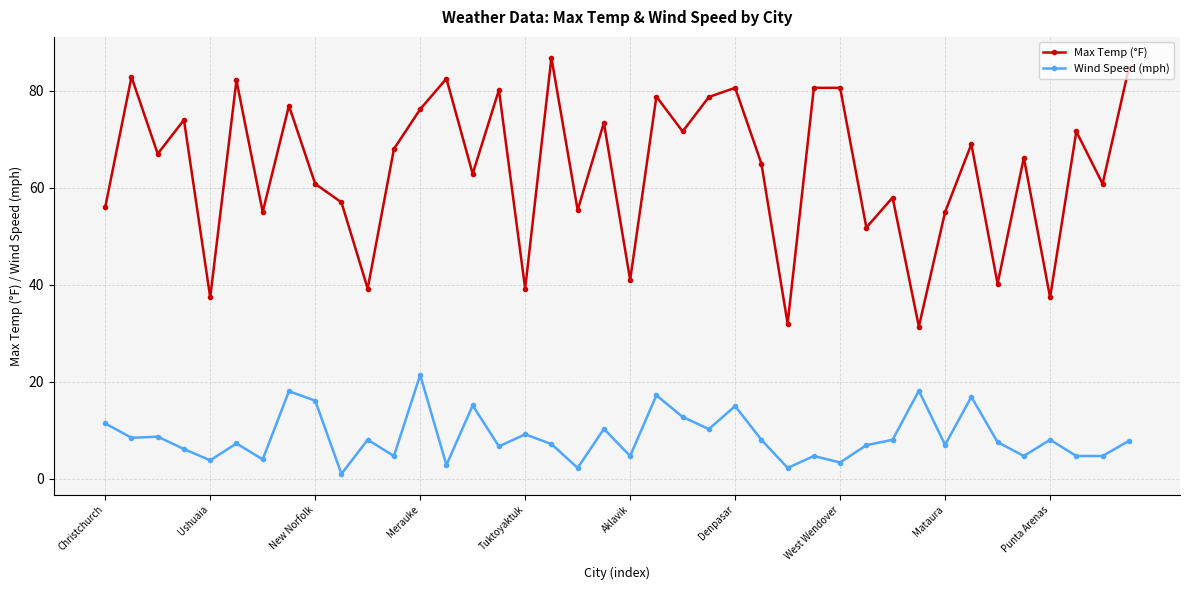

Which series has the largest range (max minus min)?

Max Temp (°F)